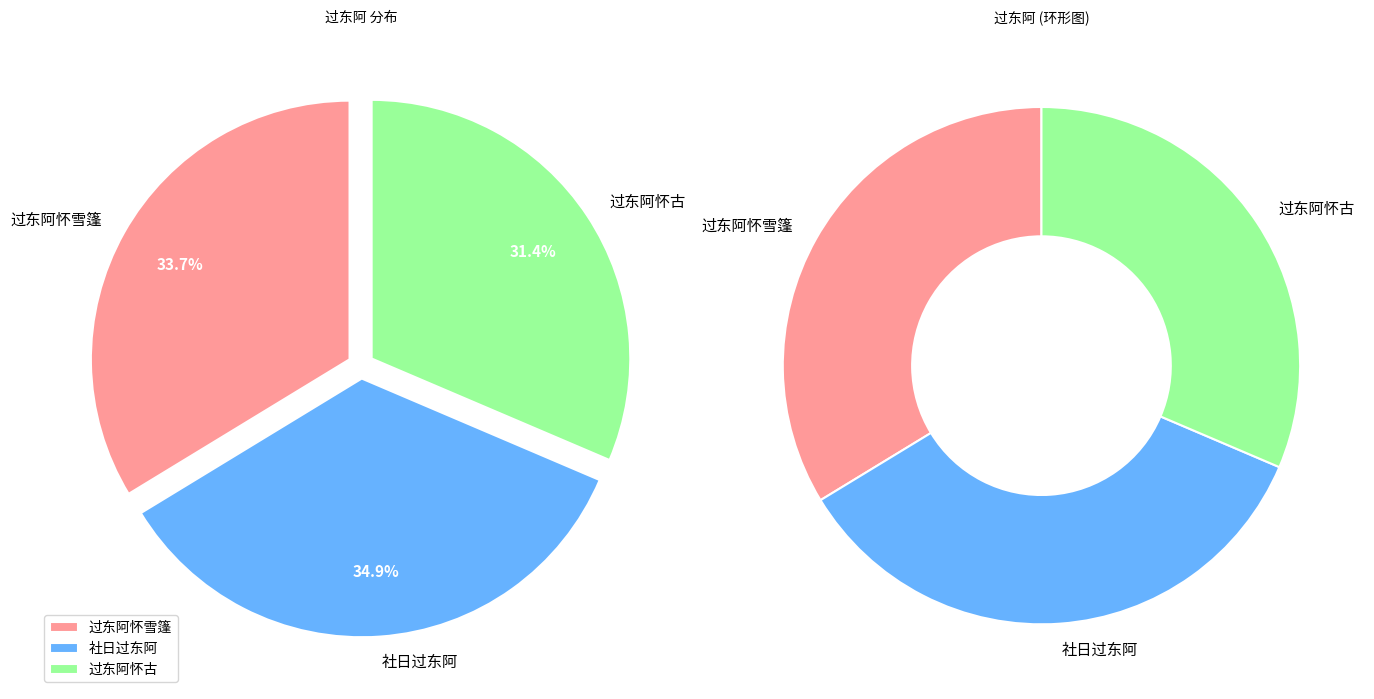

Rank the categories by value from highest to lowest.

社日过东阿, 过东阿怀雪篷, 过东阿怀古